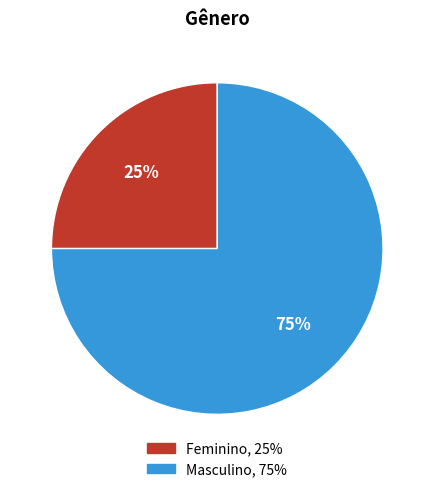

Which slice is the largest?

Masculino